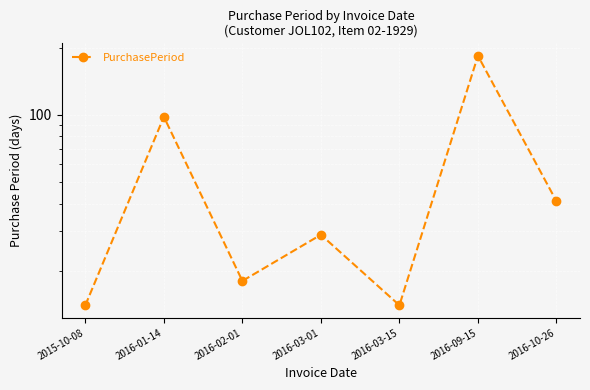

At which label does the data first exceed 29?

2016-01-14